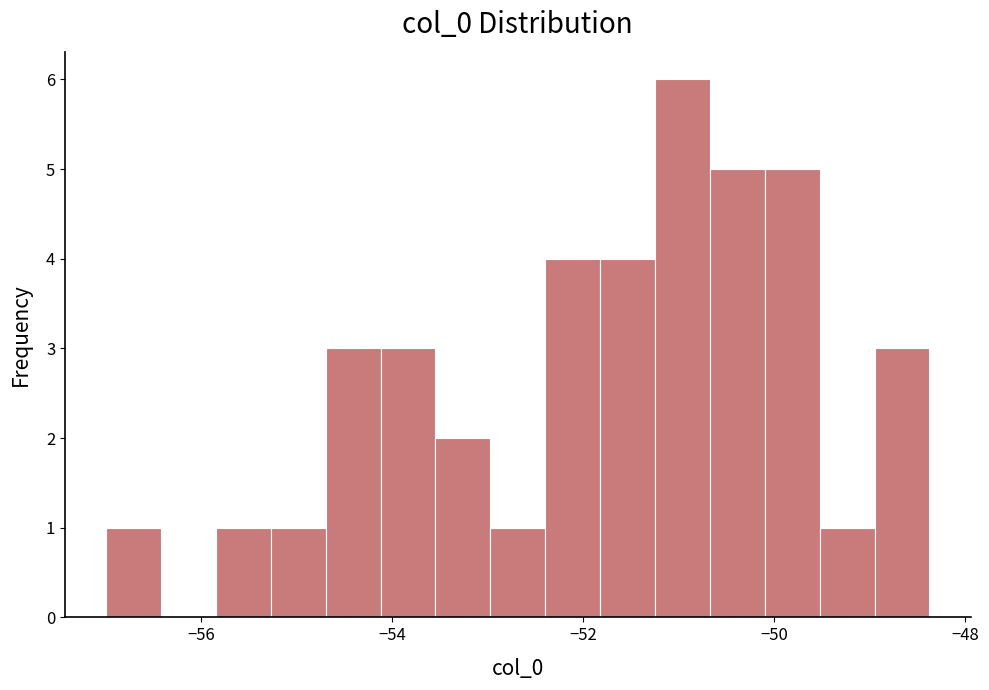

Read against the x-axis, roughly where is the centre of the tallest bar?

-51.0